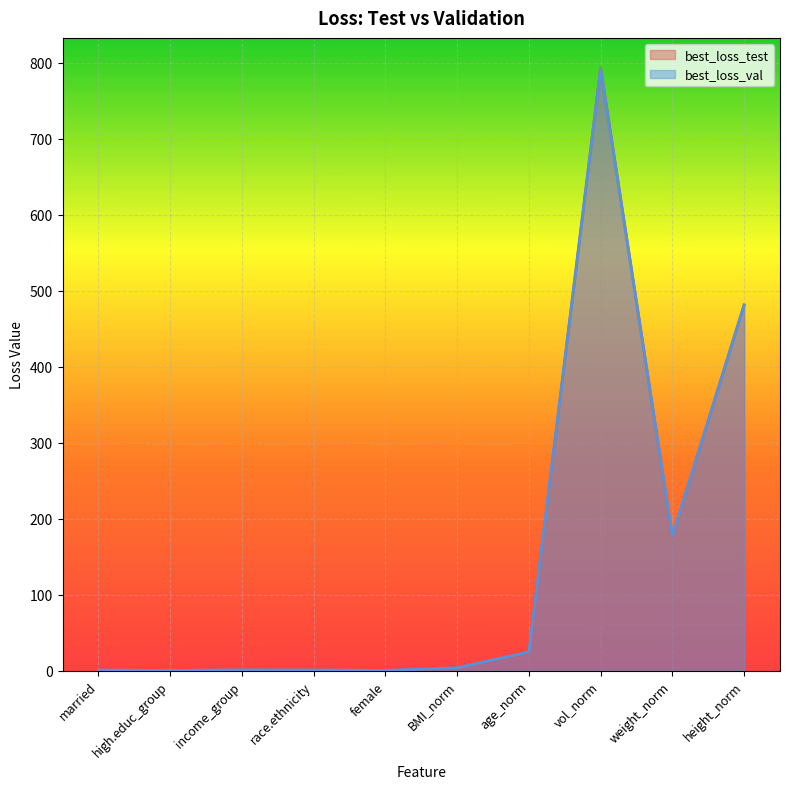

Between married and BMI_norm, which is larger?

BMI_norm